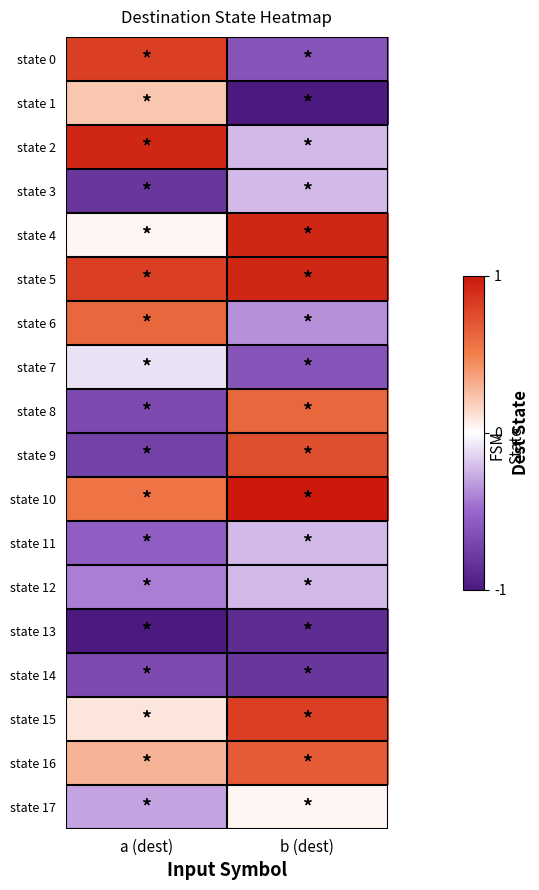

What is the total value across all series at b (dest)?

0.6